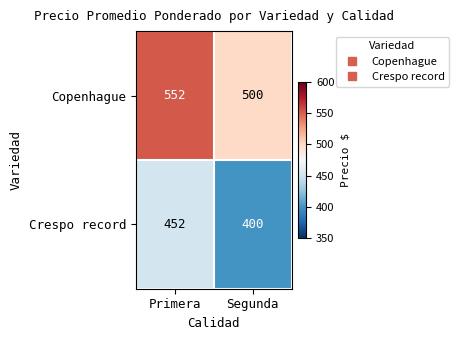

How many categories are shown in the chart?

2